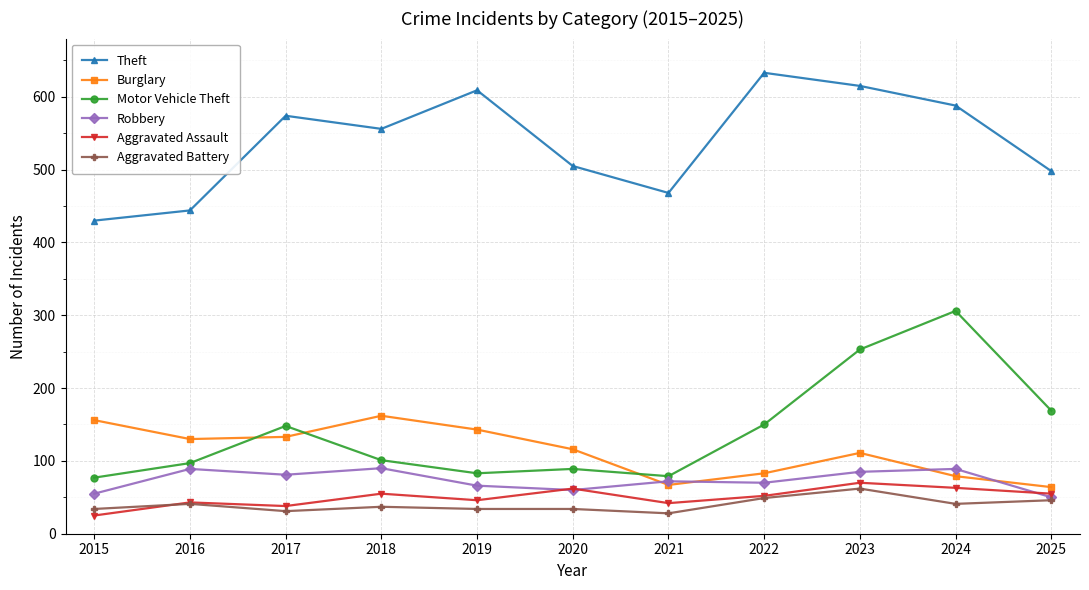

Rank the series at 2023 from highest to lowest value.

Theft, Motor Vehicle Theft, Burglary, Robbery, Aggravated Assault, Aggravated Battery